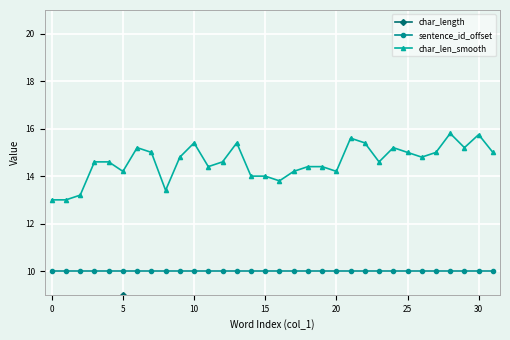

In char_len_smooth, how many points are lower than both neighbors (excluding endpoints)?

8